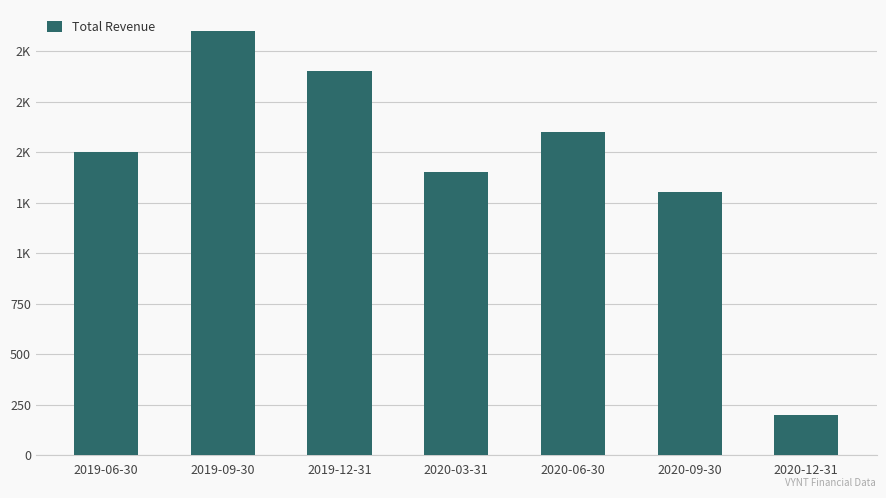

What is the difference between the maximum and minimum values?

1900